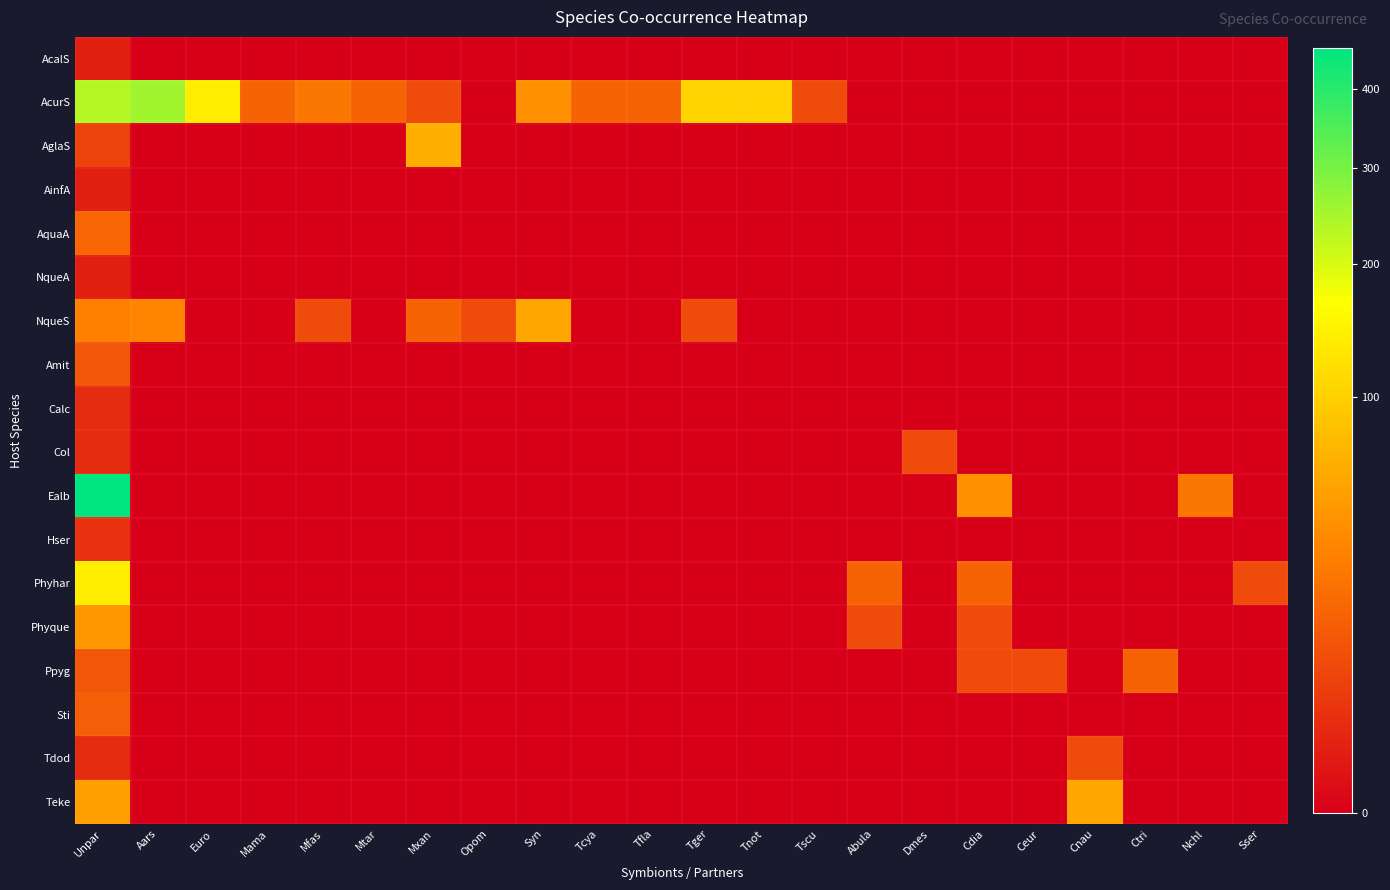

Between Dmes and Cdia, which series saw the biggest shift?

Ealb